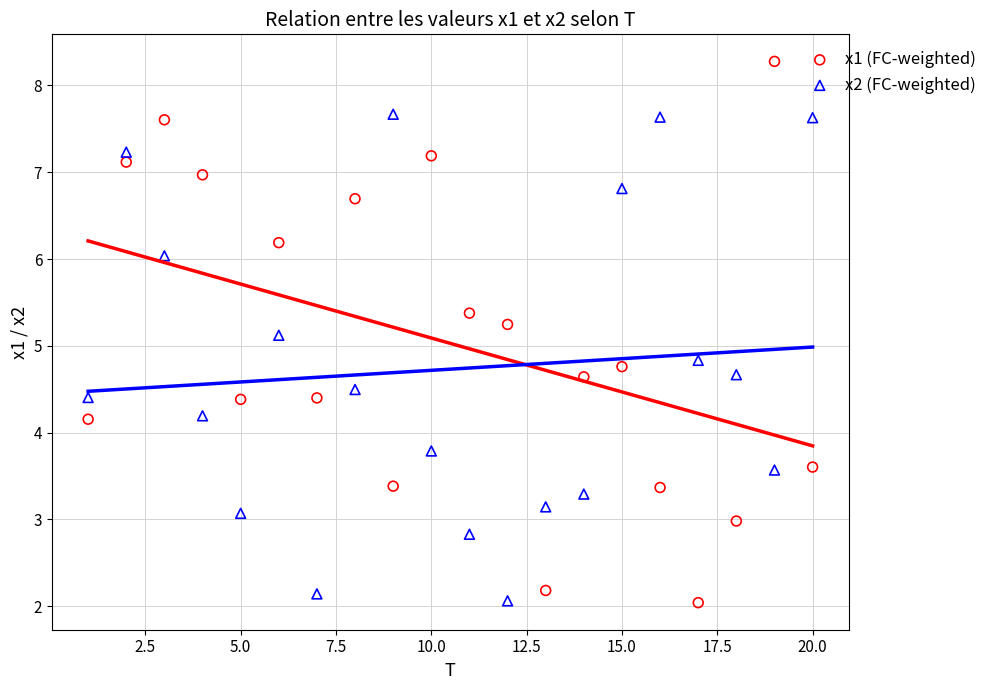

Across all data points, what is the range of X values (max minus min)?

19.0